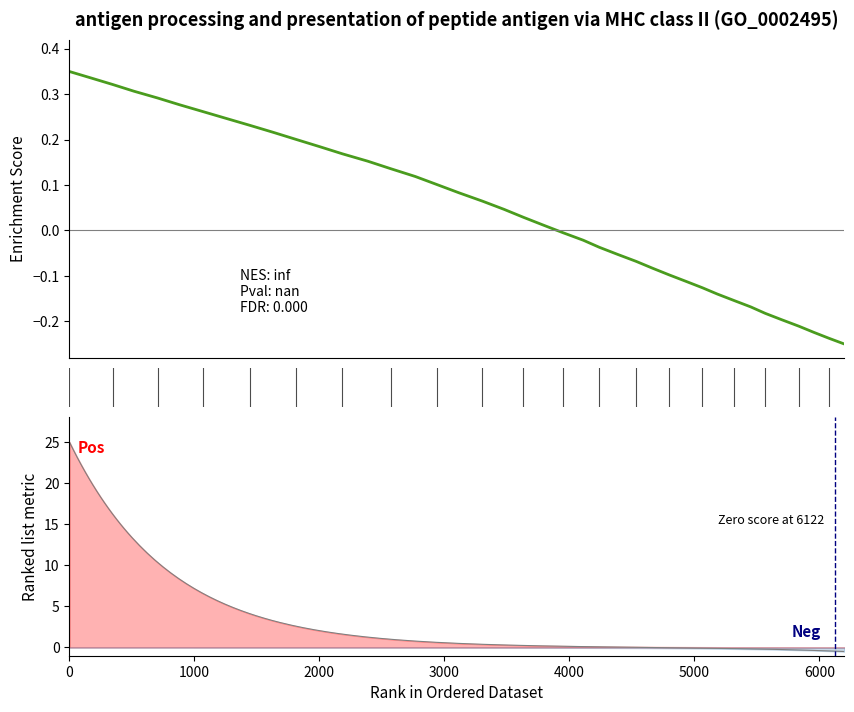

What is the minimum value shown in the chart?

-0.2